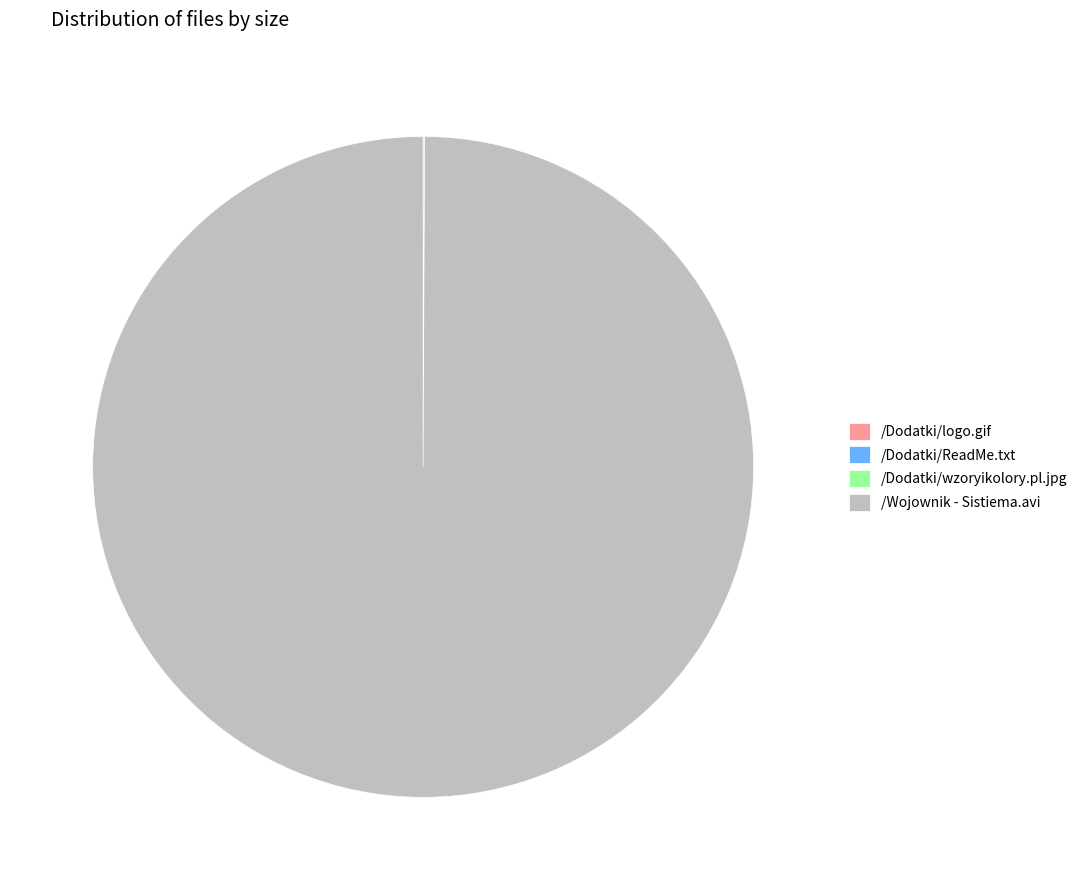

Which slice represents more than half of the pie?

/Wojownik - Sistiema.avi